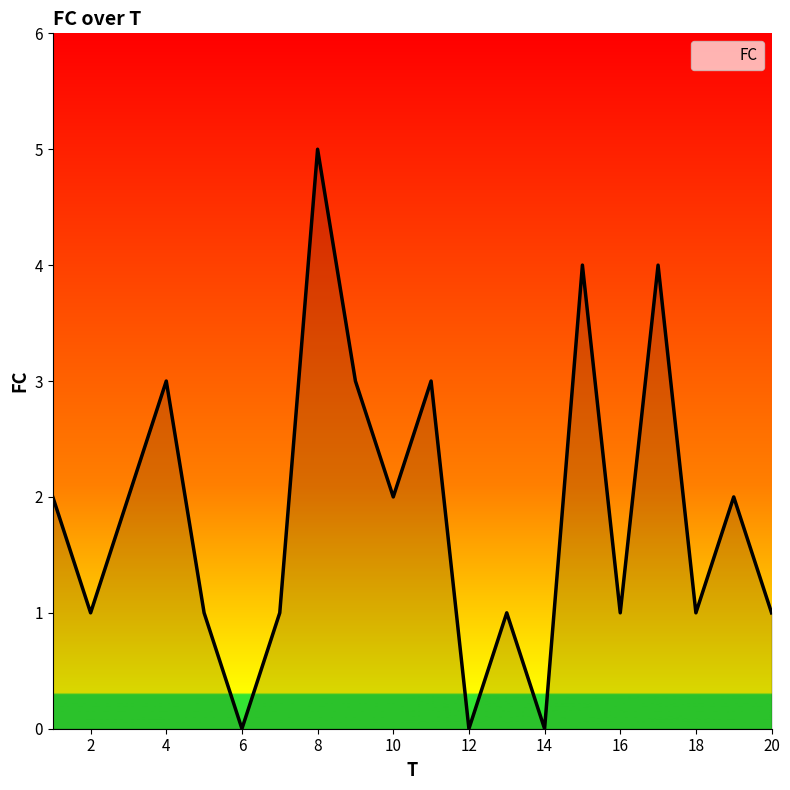

What is the greatest value displayed?

5